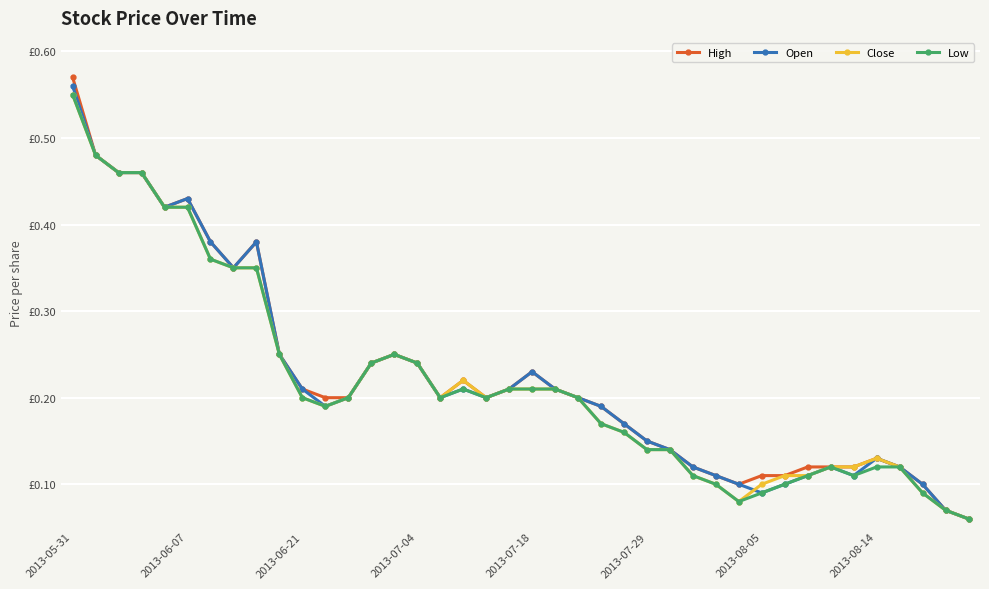

What are all the series names shown in the legend?

High, Open, Close, Low